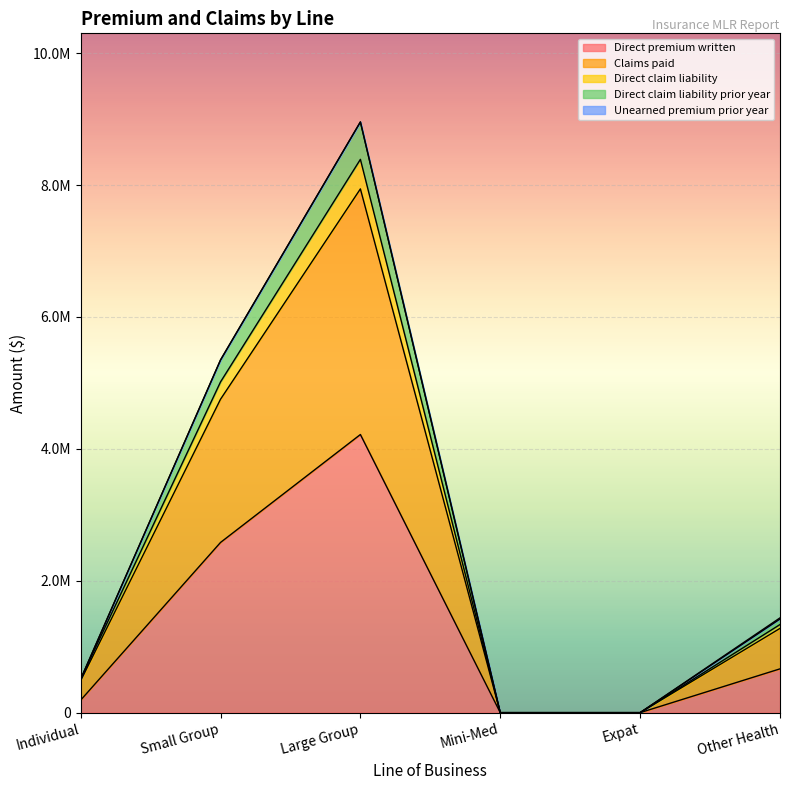

What is the difference between the maximum and second lowest values in the Direct premium written series?

4217533